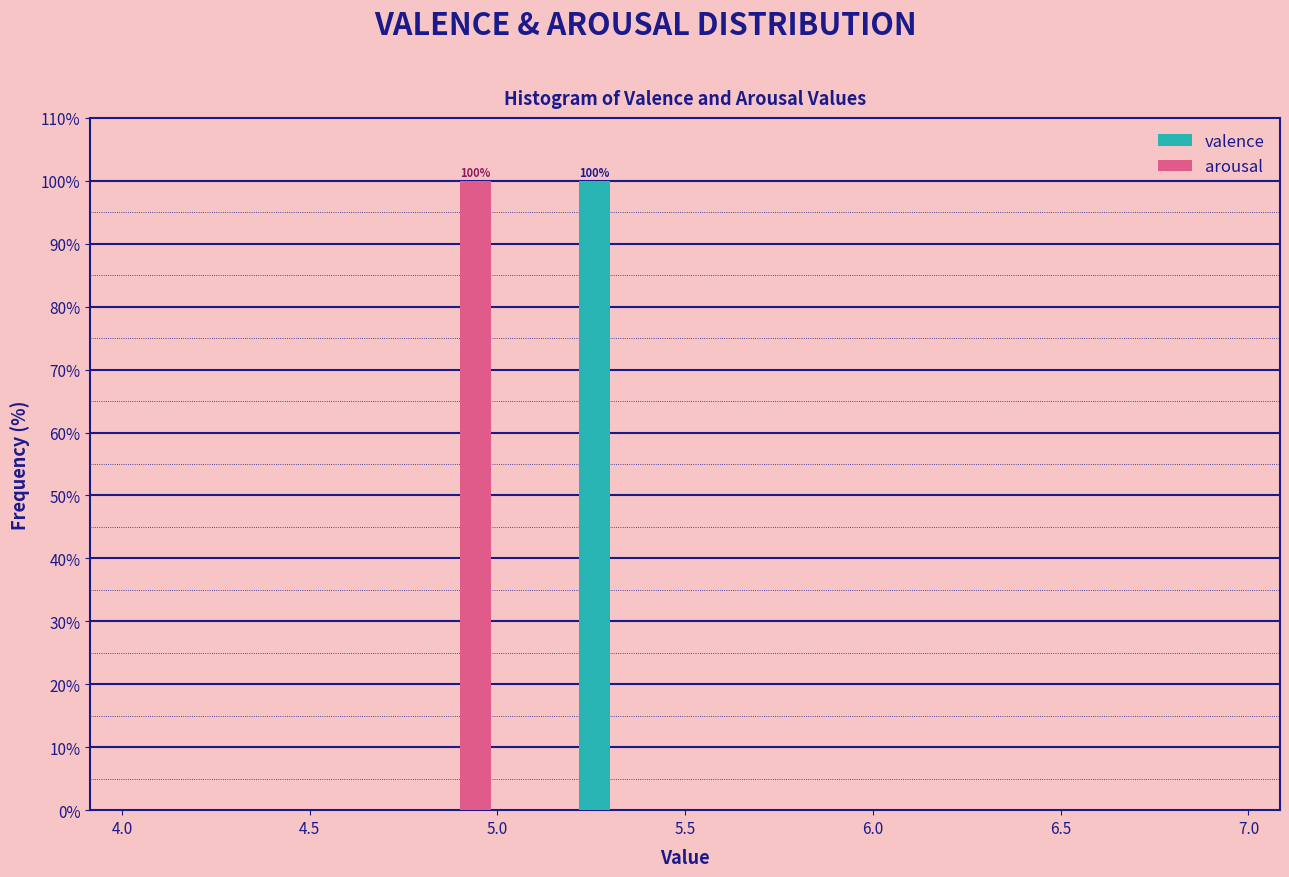

In the arousal series, which range on the x-axis has the tallest bar?

4.8 to 5.0